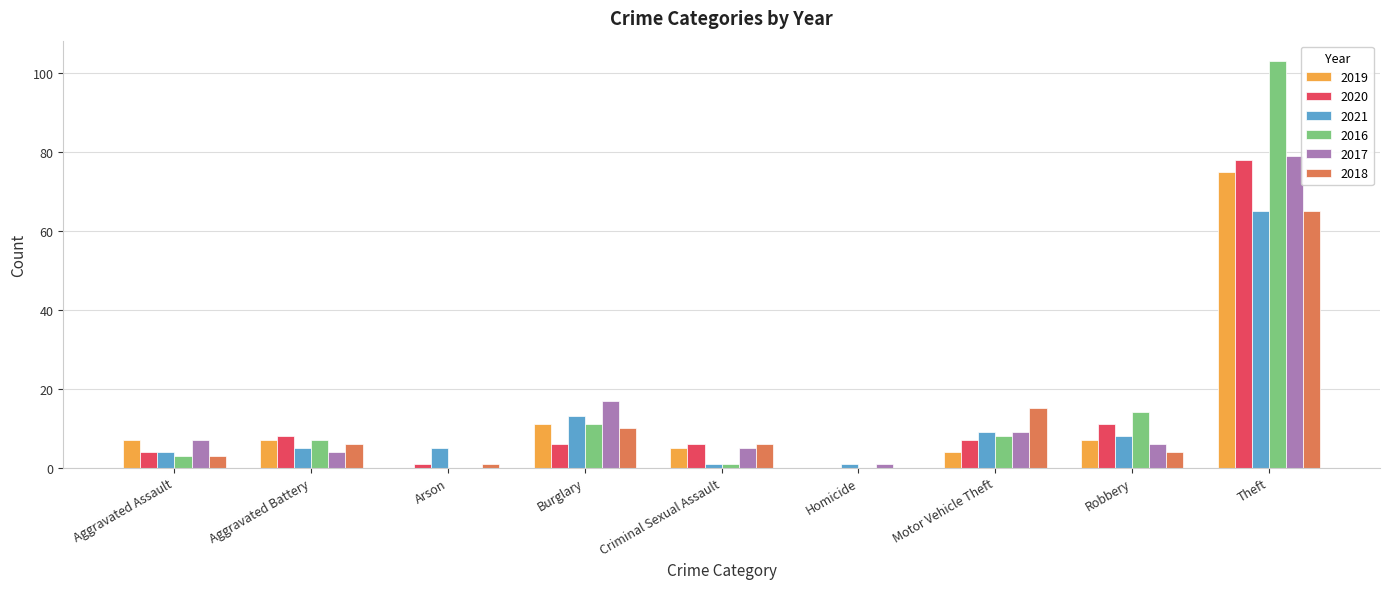

How many distinct data groups are displayed?

6